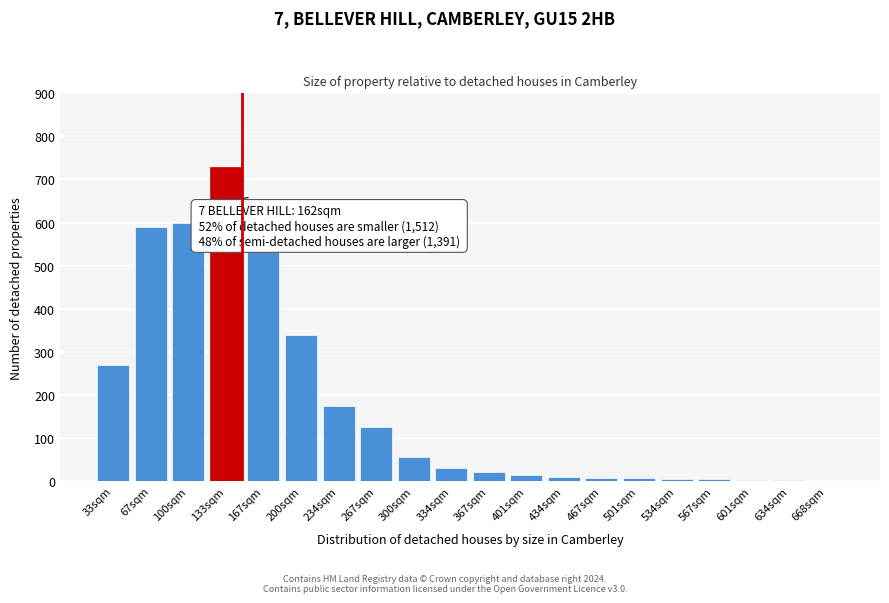

Where is the data nearest to the value 365?

200sqm